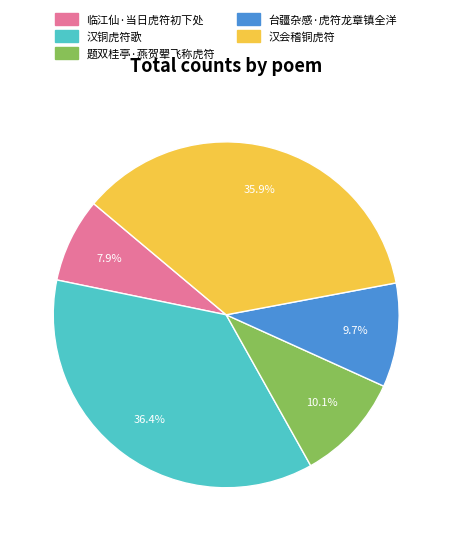

To the nearest percent, what is the difference between the largest and smallest slice percentages?

28%